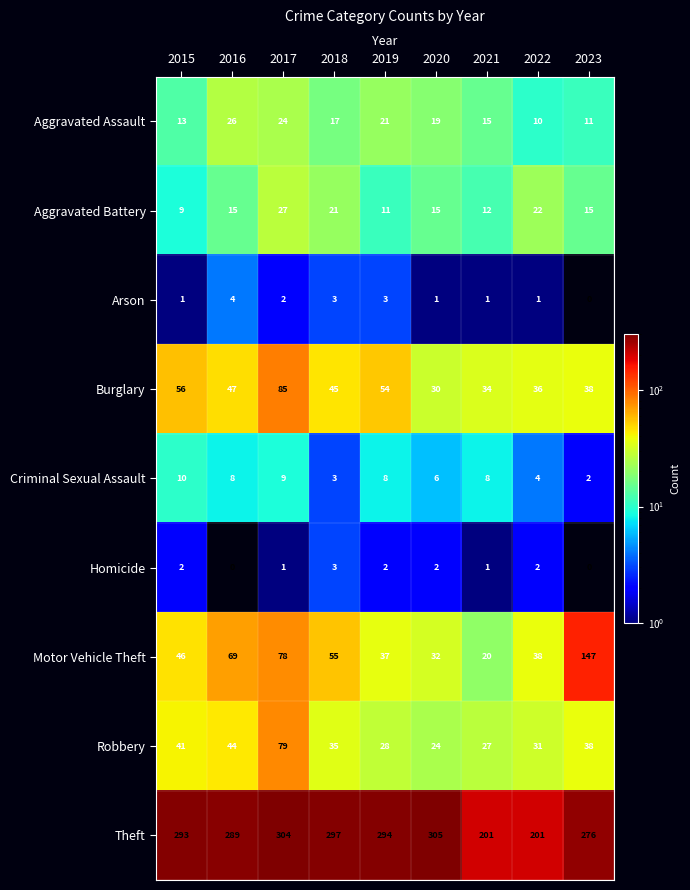

What is the total value across all series at 2019?

458